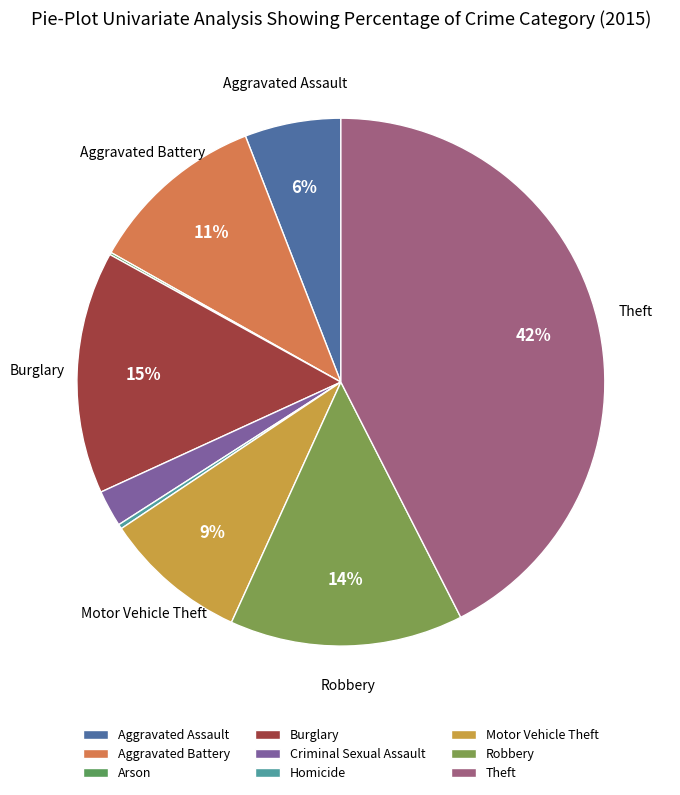

Count the number of slices in the pie.

9